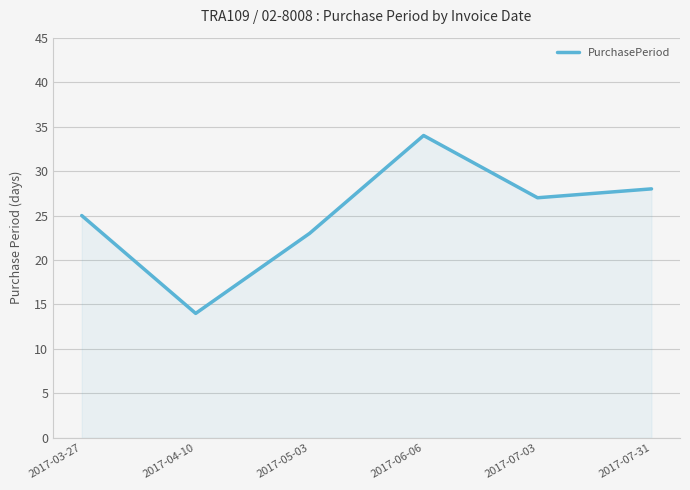

Reading left to right, list all the values displayed in this chart.

25	14	23	34	27	28